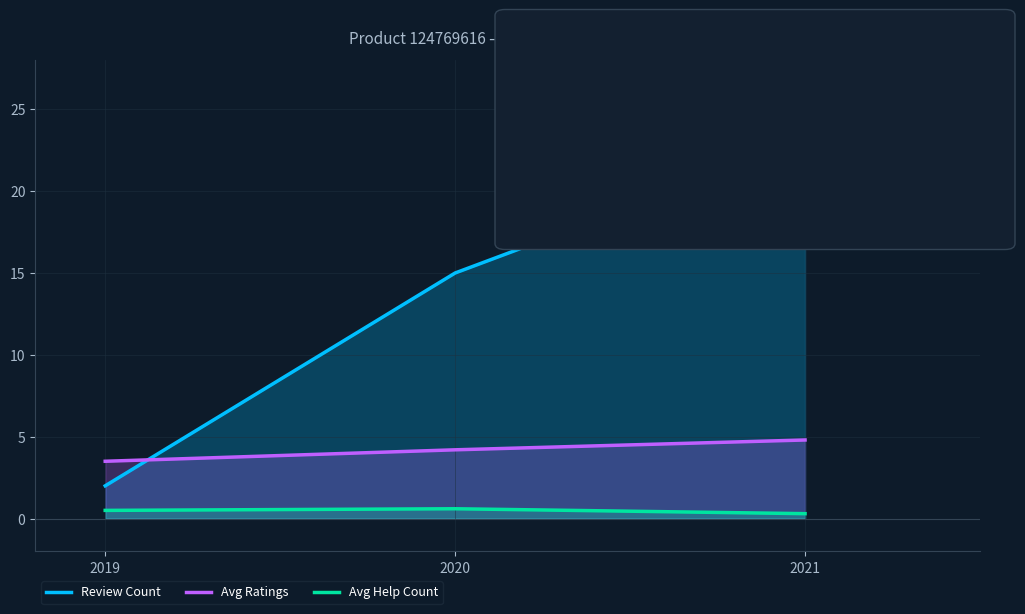

True or false: Review Count has a value of 23.0 at 2021.

True